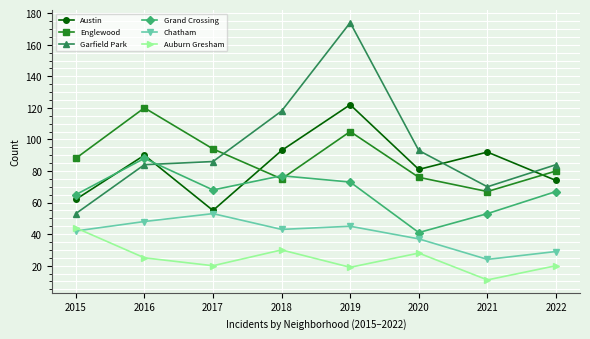

At which label does Auburn Gresham reach its peak?

2015